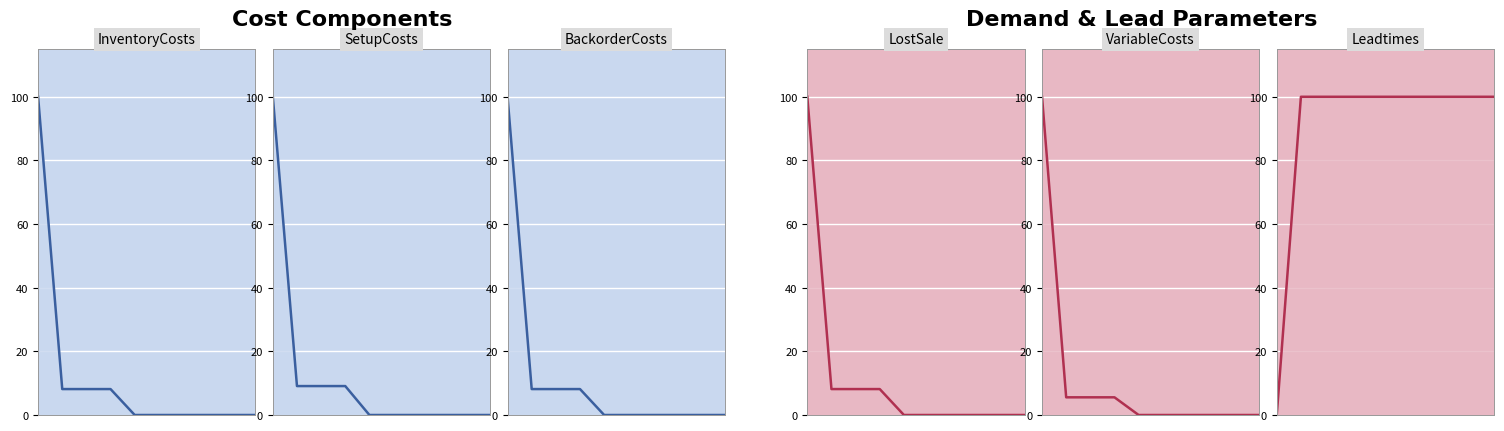

The VariableCosts series shows 3.2 at 0.6. True or false?

False